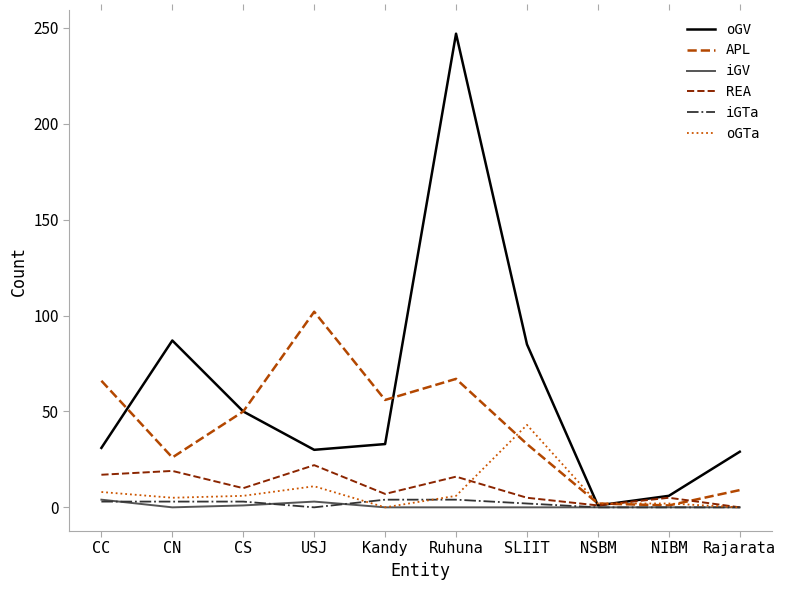

At how many categories does at least one series exceed 107?

1